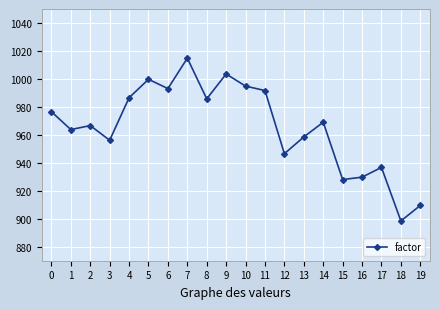

True or false: there are more than 1 points higher than both neighbors.

True